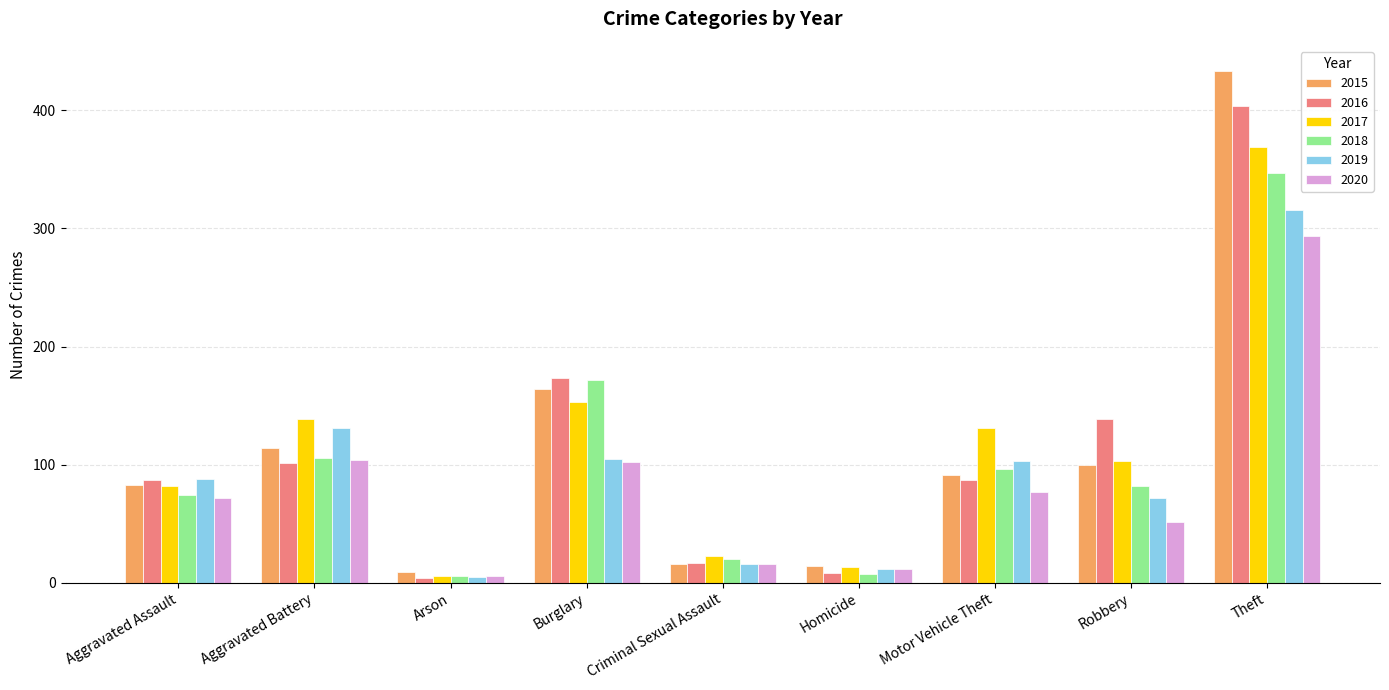

At Motor Vehicle Theft, list the series in order from largest to smallest.

2017, 2019, 2018, 2015, 2016, 2020